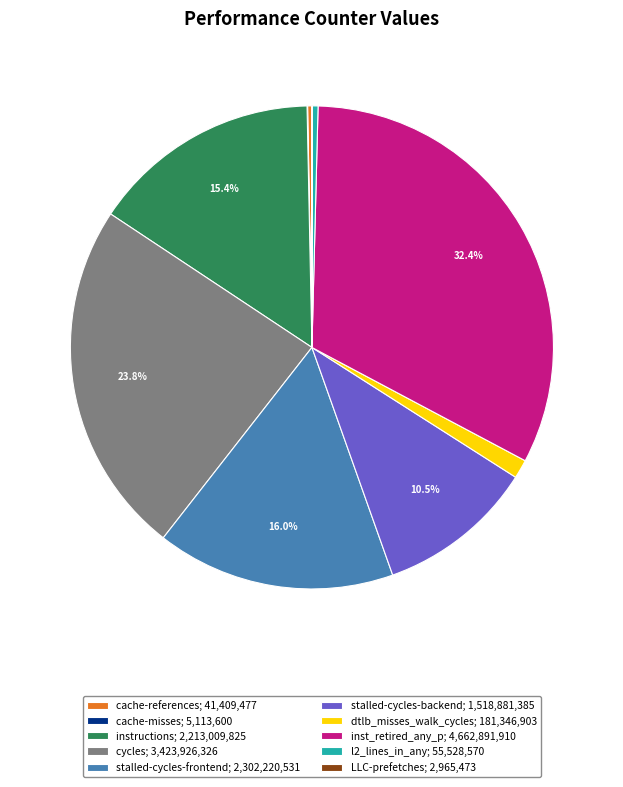

Which has a higher value, stalled-cycles-backend; 1,518,881,385 or cycles; 3,423,926,326?

cycles; 3,423,926,326